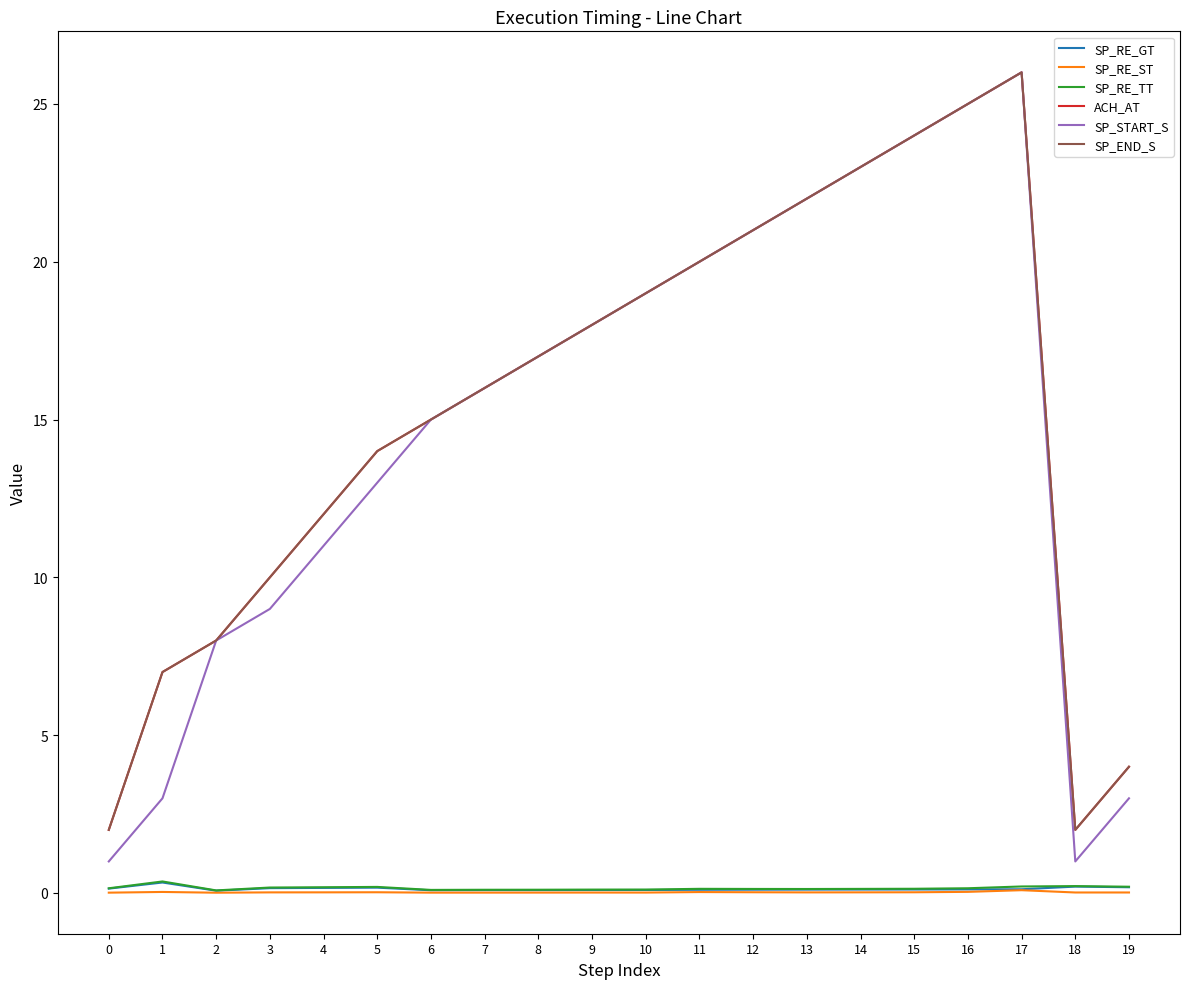

Does the chart display data point markers on the line(s)?

No